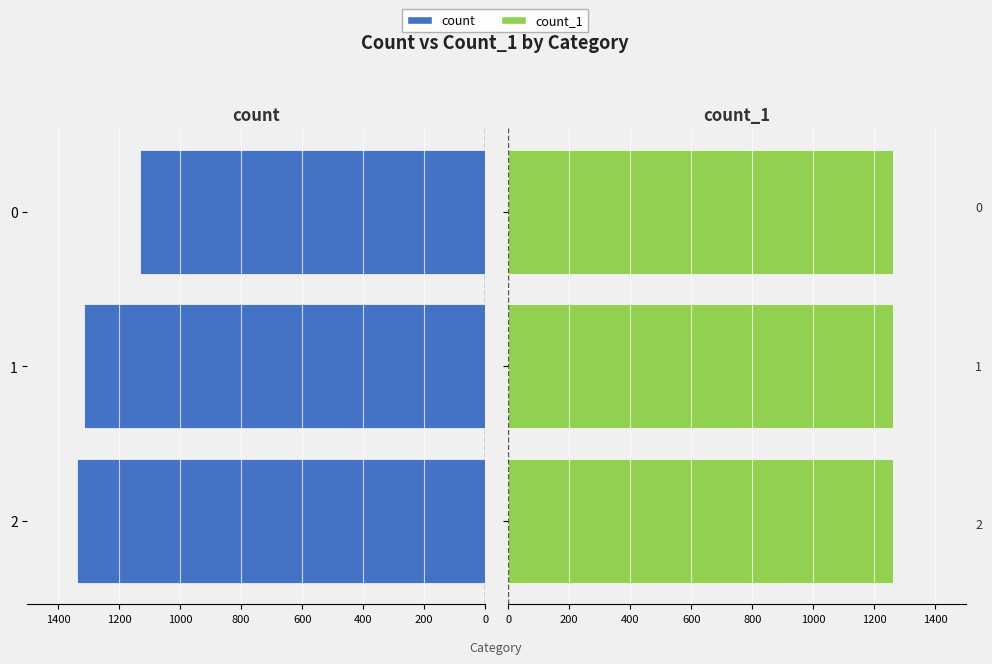

Rank the series by their average value, from highest to lowest.

count, count_1